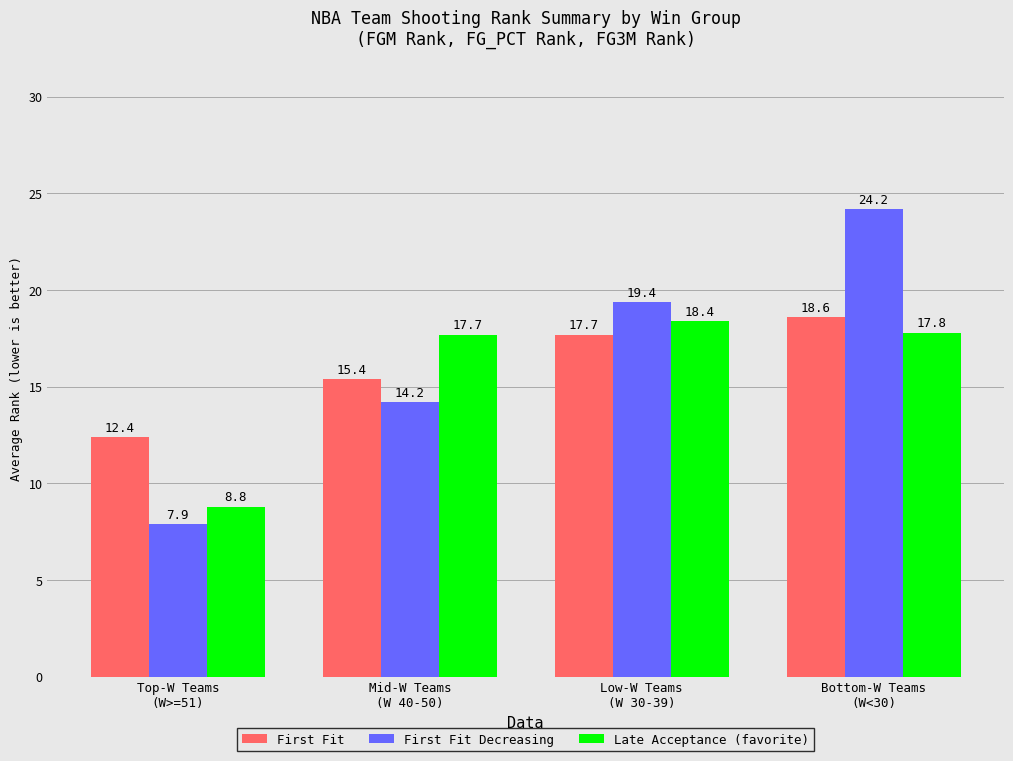

List the series in order of their overall mean, lowest first.

Late Acceptance (favorite), First Fit, First Fit Decreasing